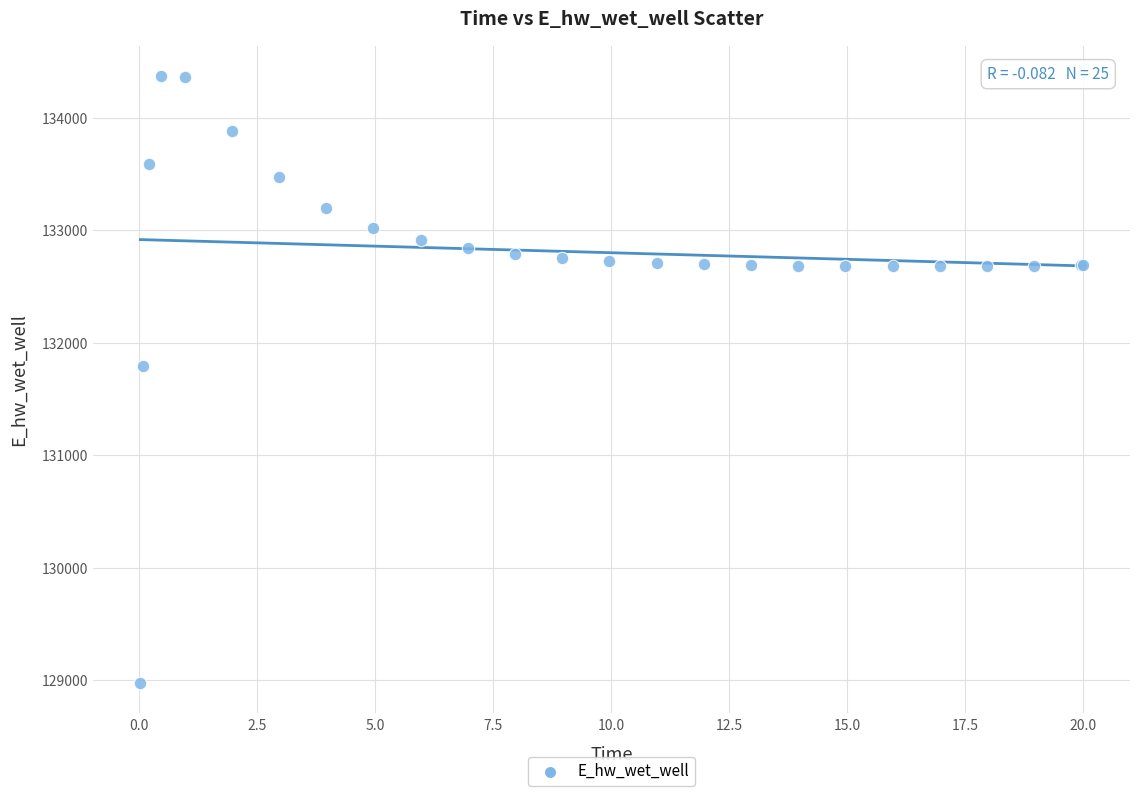

What Y value in the scatter plot is closest to 131674?

131791.2